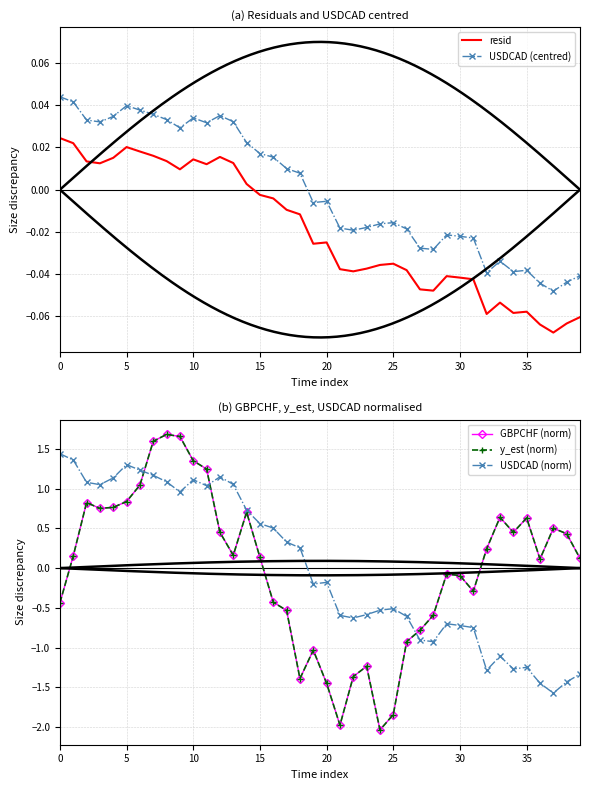

What is the difference between the maximum and minimum values in the USDCAD (norm) series?

3.0